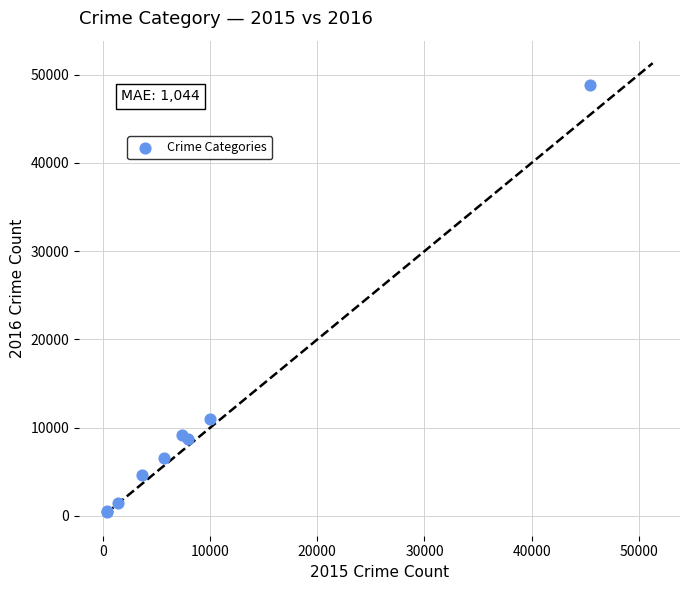

What Y value in the scatter plot is closest to 24634?

10999